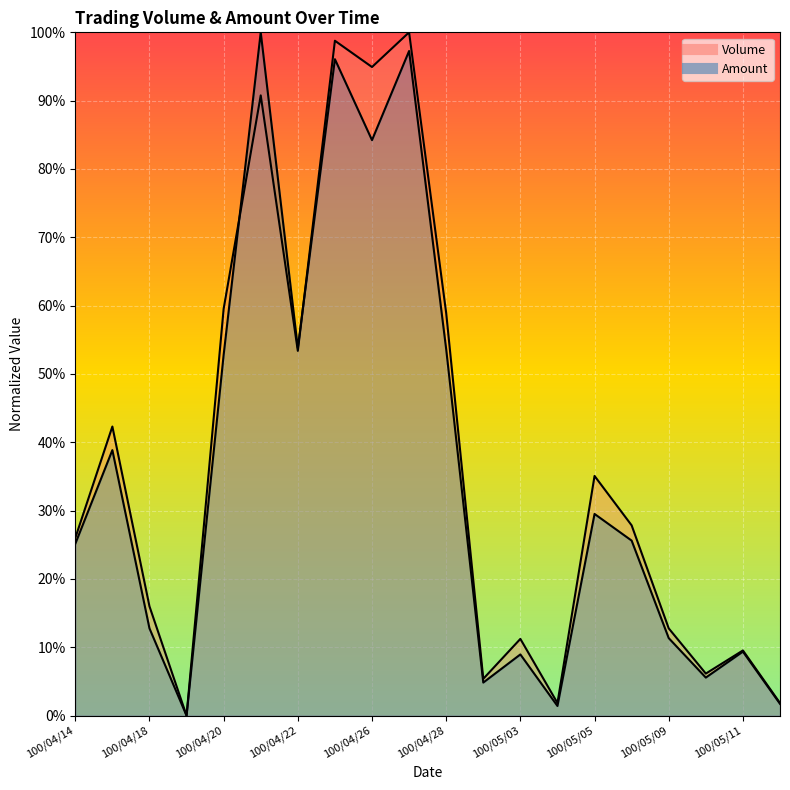

Which series changed the most between 100/04/27 and 100/05/09?

Volume